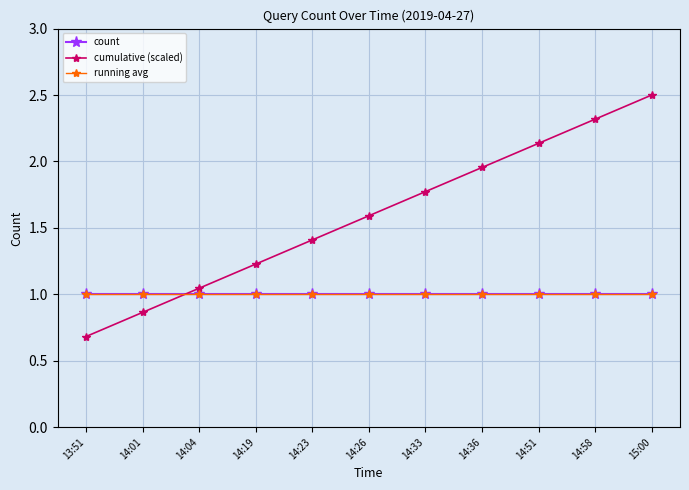

What is the label of the 1st point from the left?

13:51